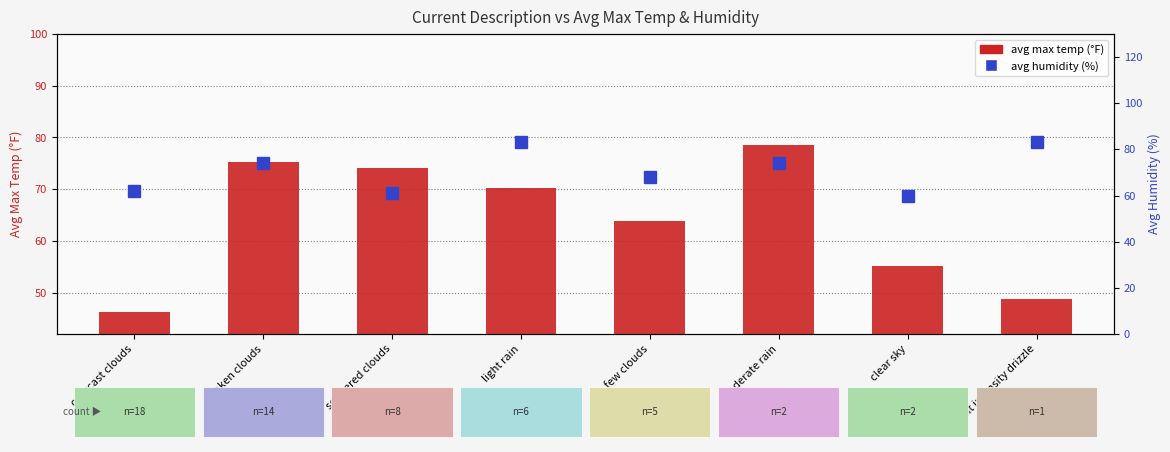

What position from the right is clear sky?

2